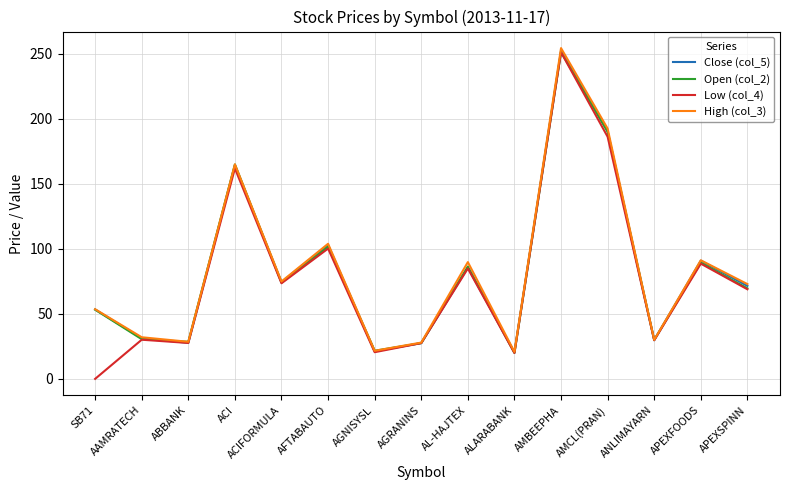

How many interior local peaks does the Open (col_2) series have?

5